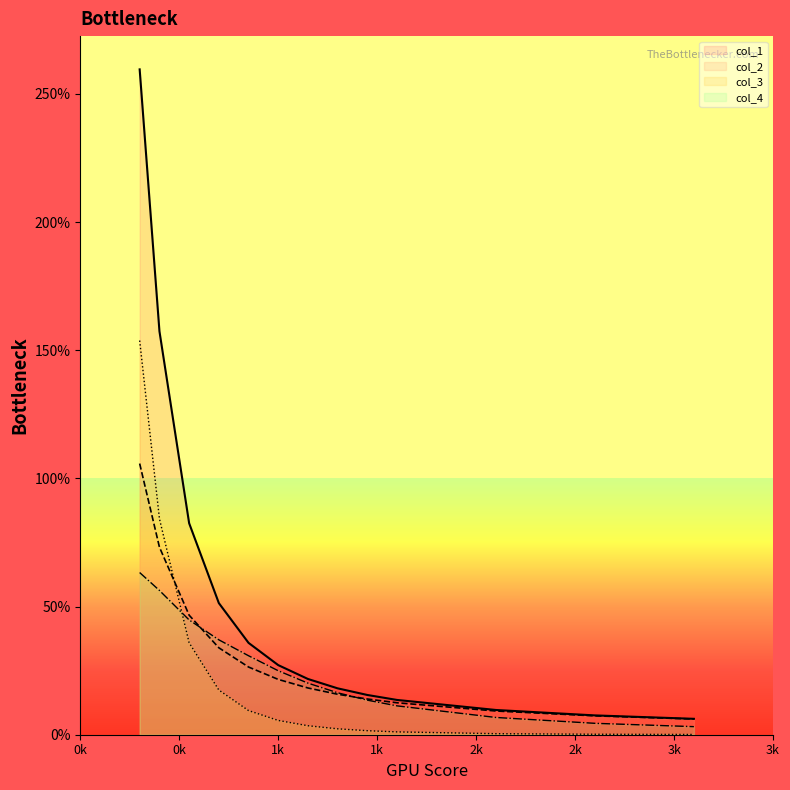

What is the value of the col_2 point at the 10th from the left?

0.1